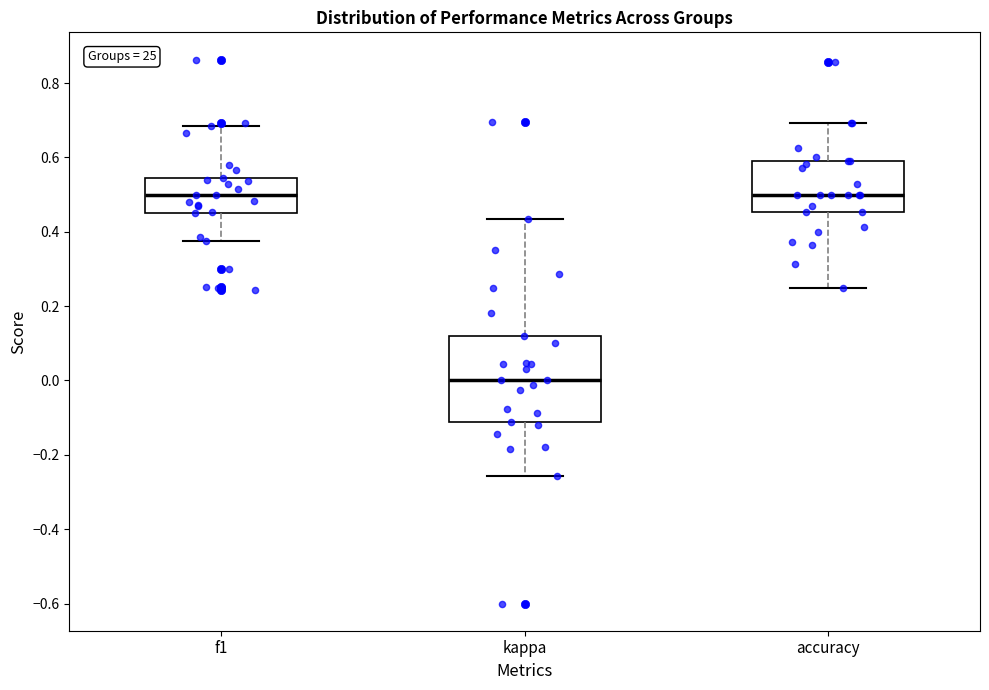

Which box is the tallest, from its lower edge to its upper edge?

kappa